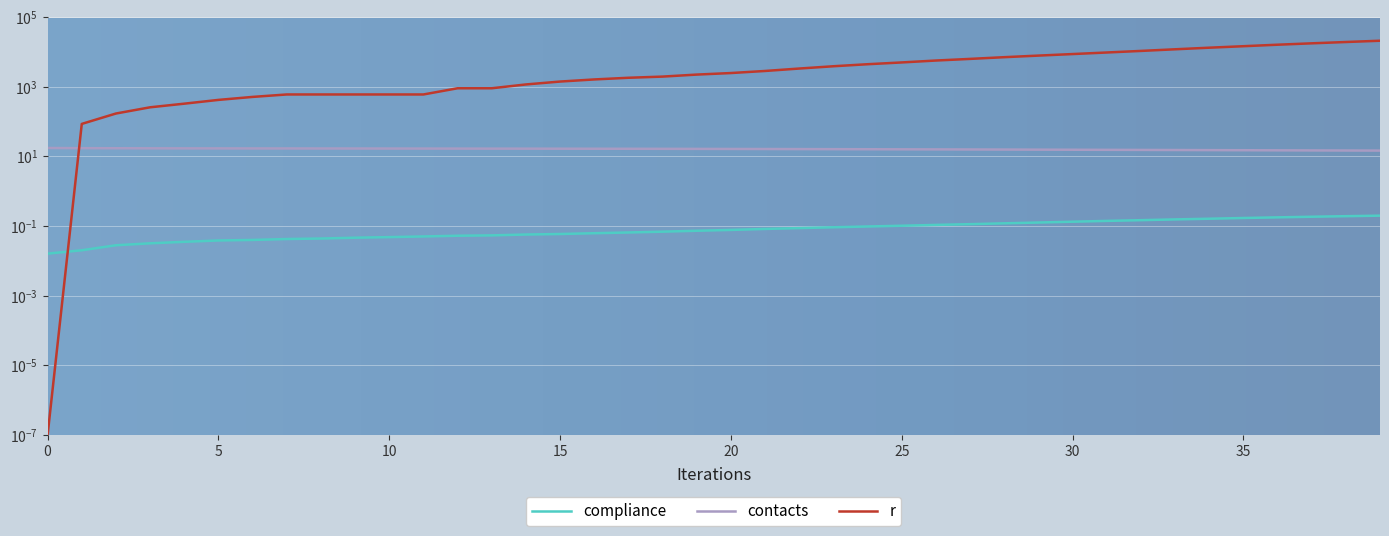

At how many categories does at least one series exceed 10132?

8